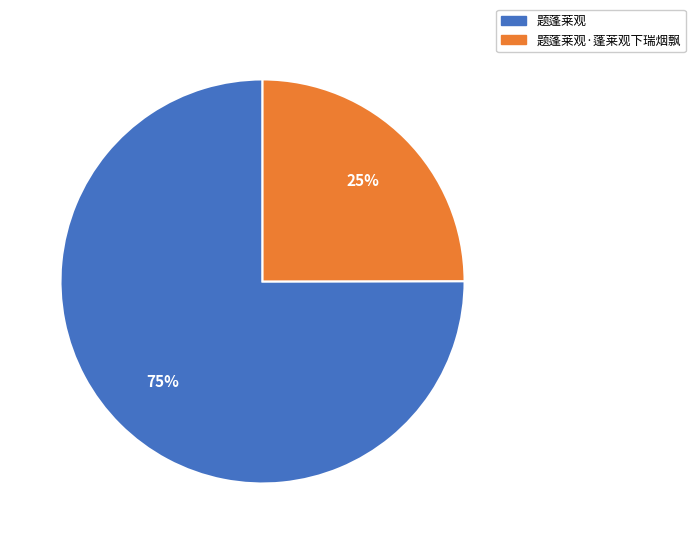

To the nearest percent, what portion does 题蓬莱观 represent?

75%